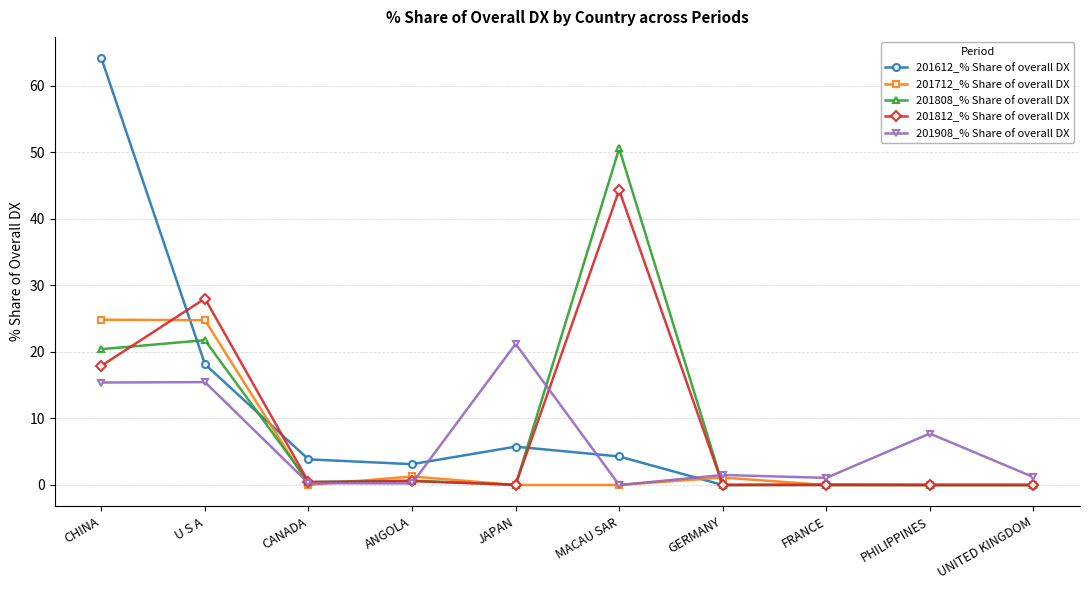

How many lines are shown in the chart?

5